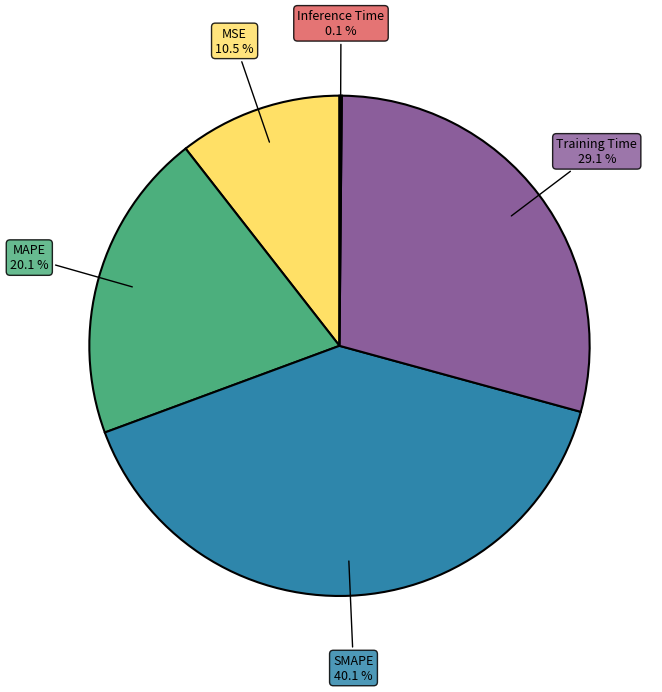

To the nearest percent, what is the average slice percentage?

20%